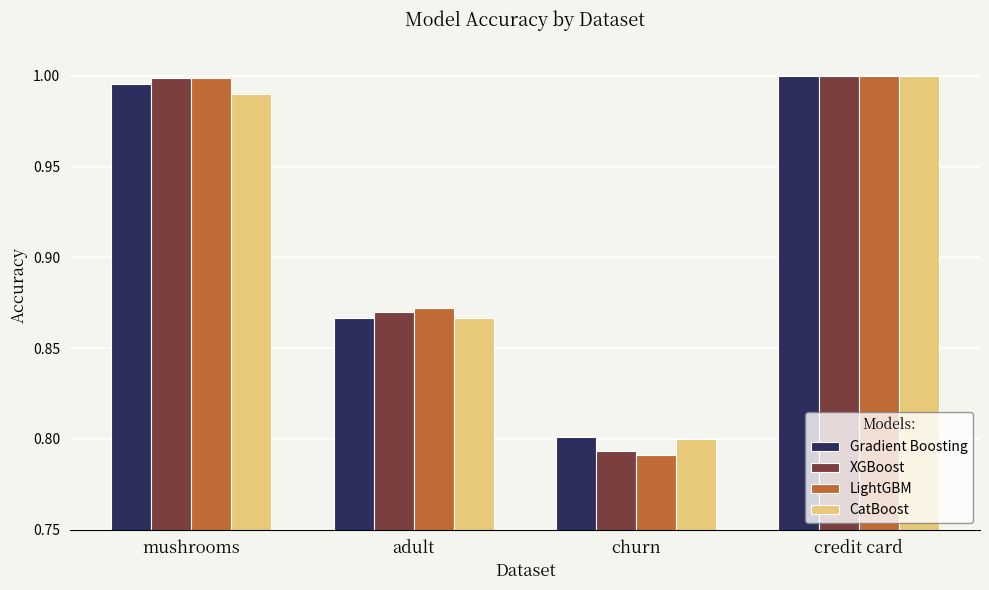

Does the chart contain any negative values?

No